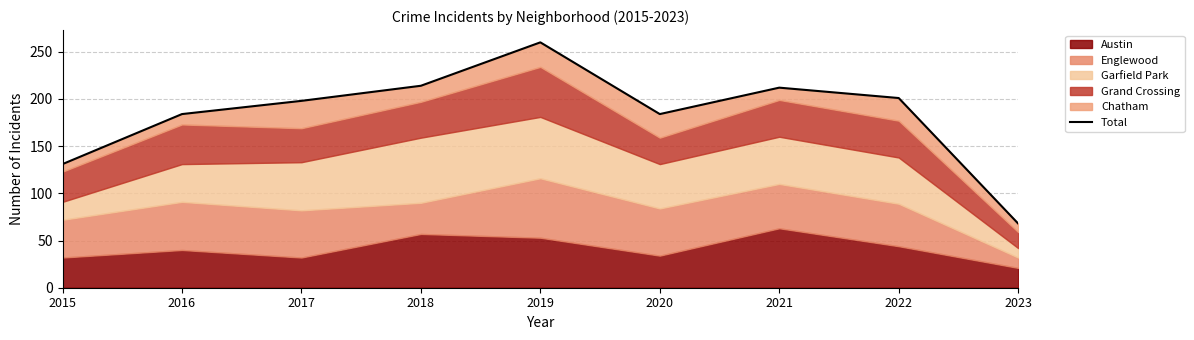

Is it true that the value at 2019 is 425?

False